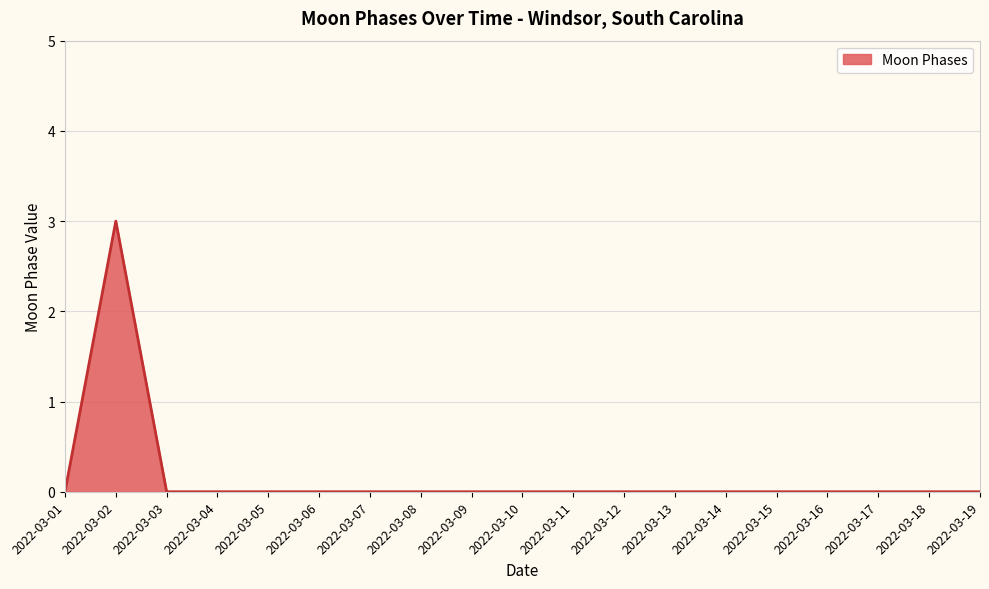

What is the difference between the values at 2022-03-19 and 2022-03-02?

3